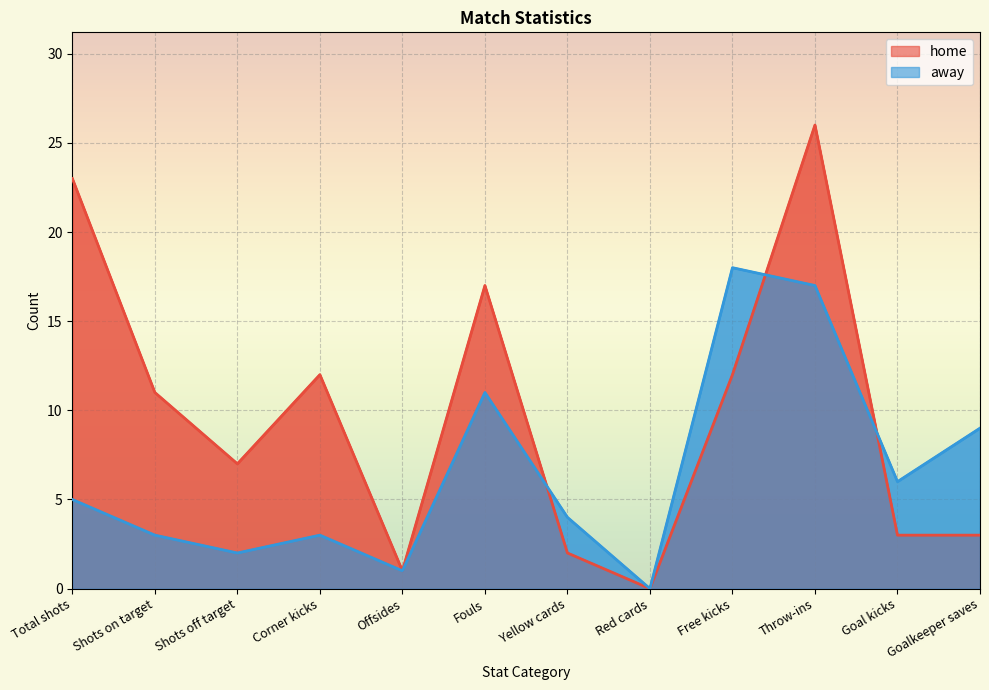

How many intersections are there between home and away?

3